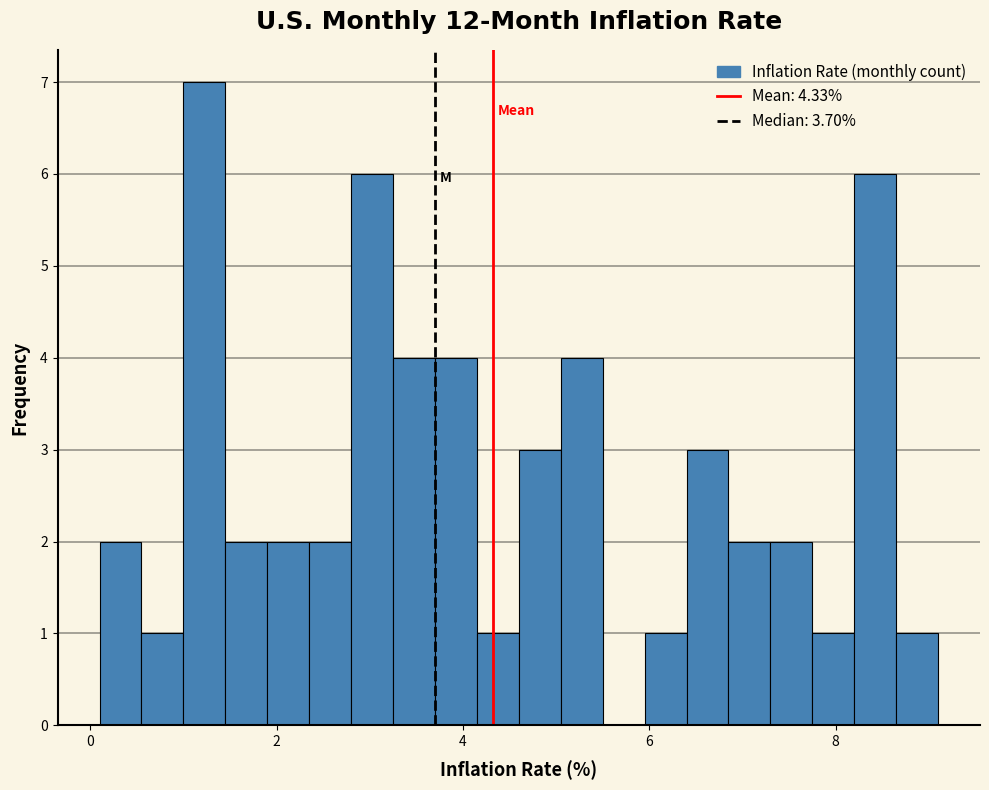

Around what value on the x-axis is the tallest bar? Give the approximate position of its centre, as read against the axis.

1.2